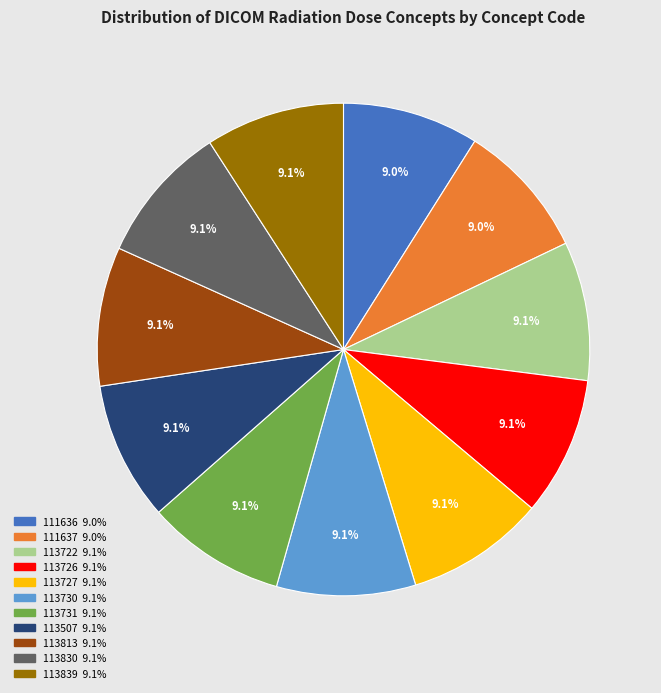

To the nearest percent, what percentage of the pie is 113722?

9%